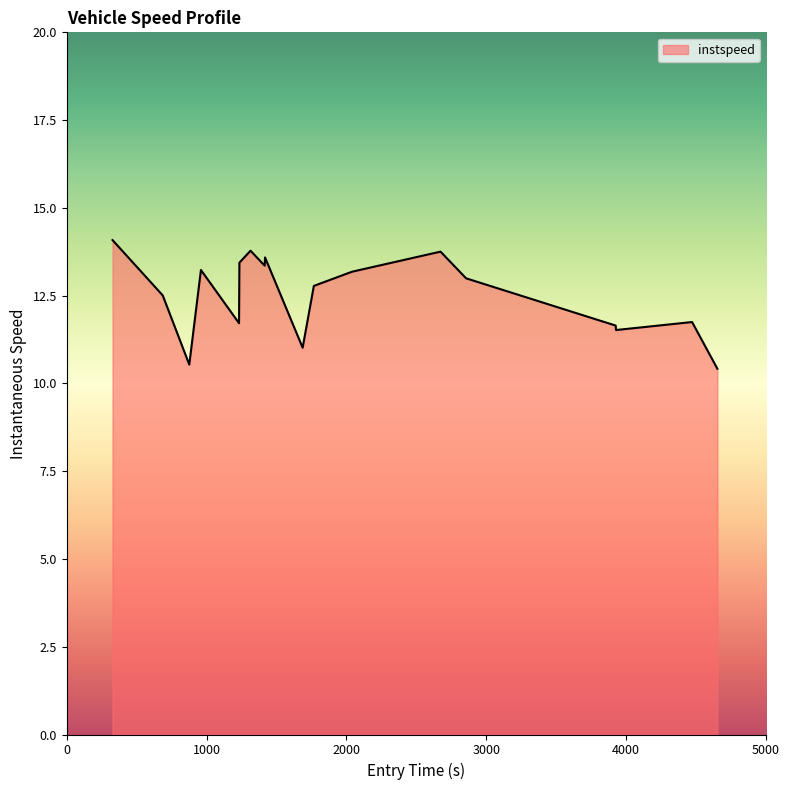

What is the smallest value displayed?

10.4